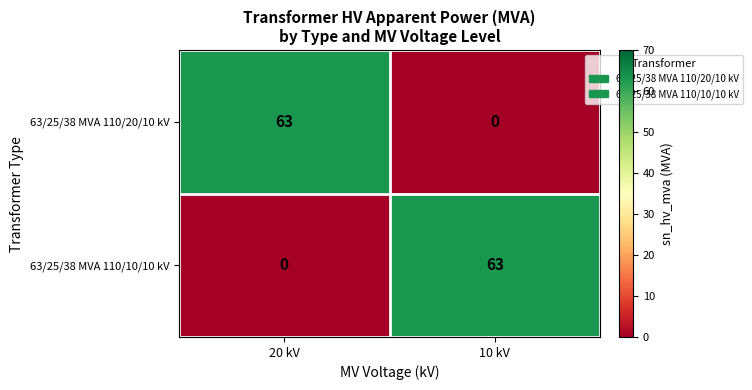

List the labels in order of 63/25/38 MVA 110/20/10 kV value, largest first.

20 kV, 10 kV